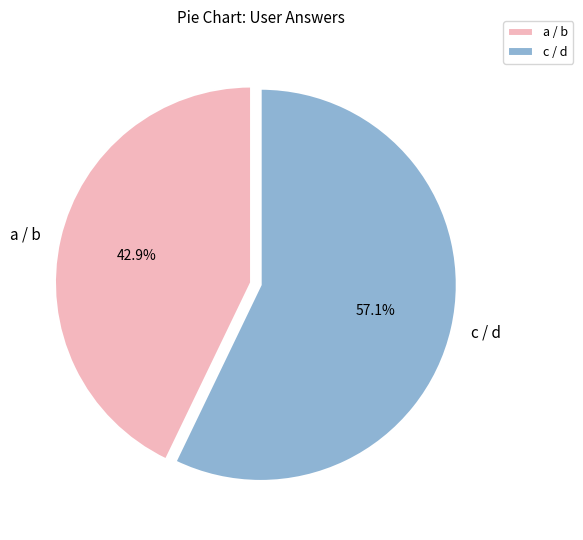

Does a / b account for over 50% of the chart?

No